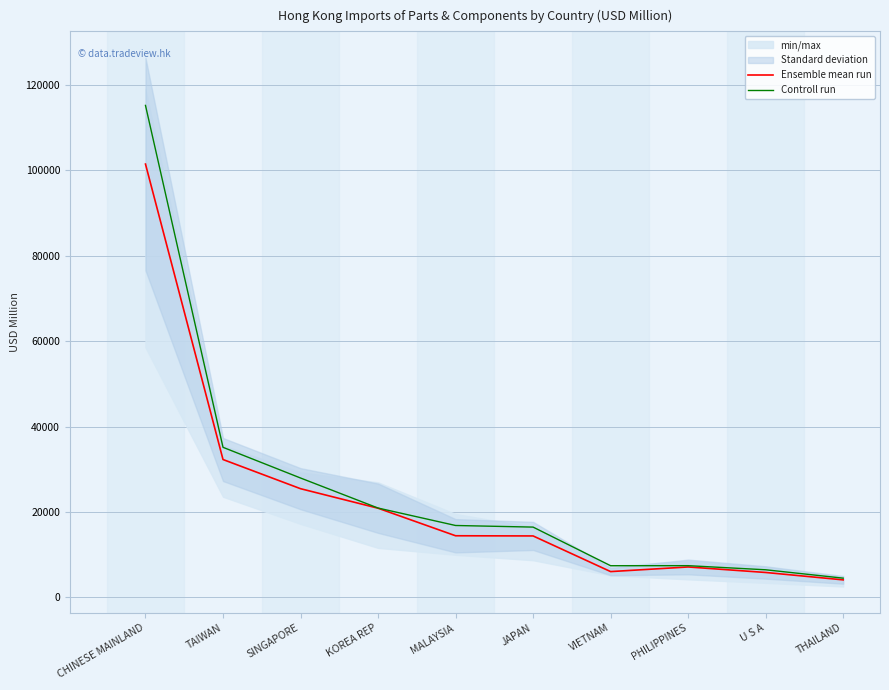

True or false: Controll run and Ensemble mean run cross at least once.

False